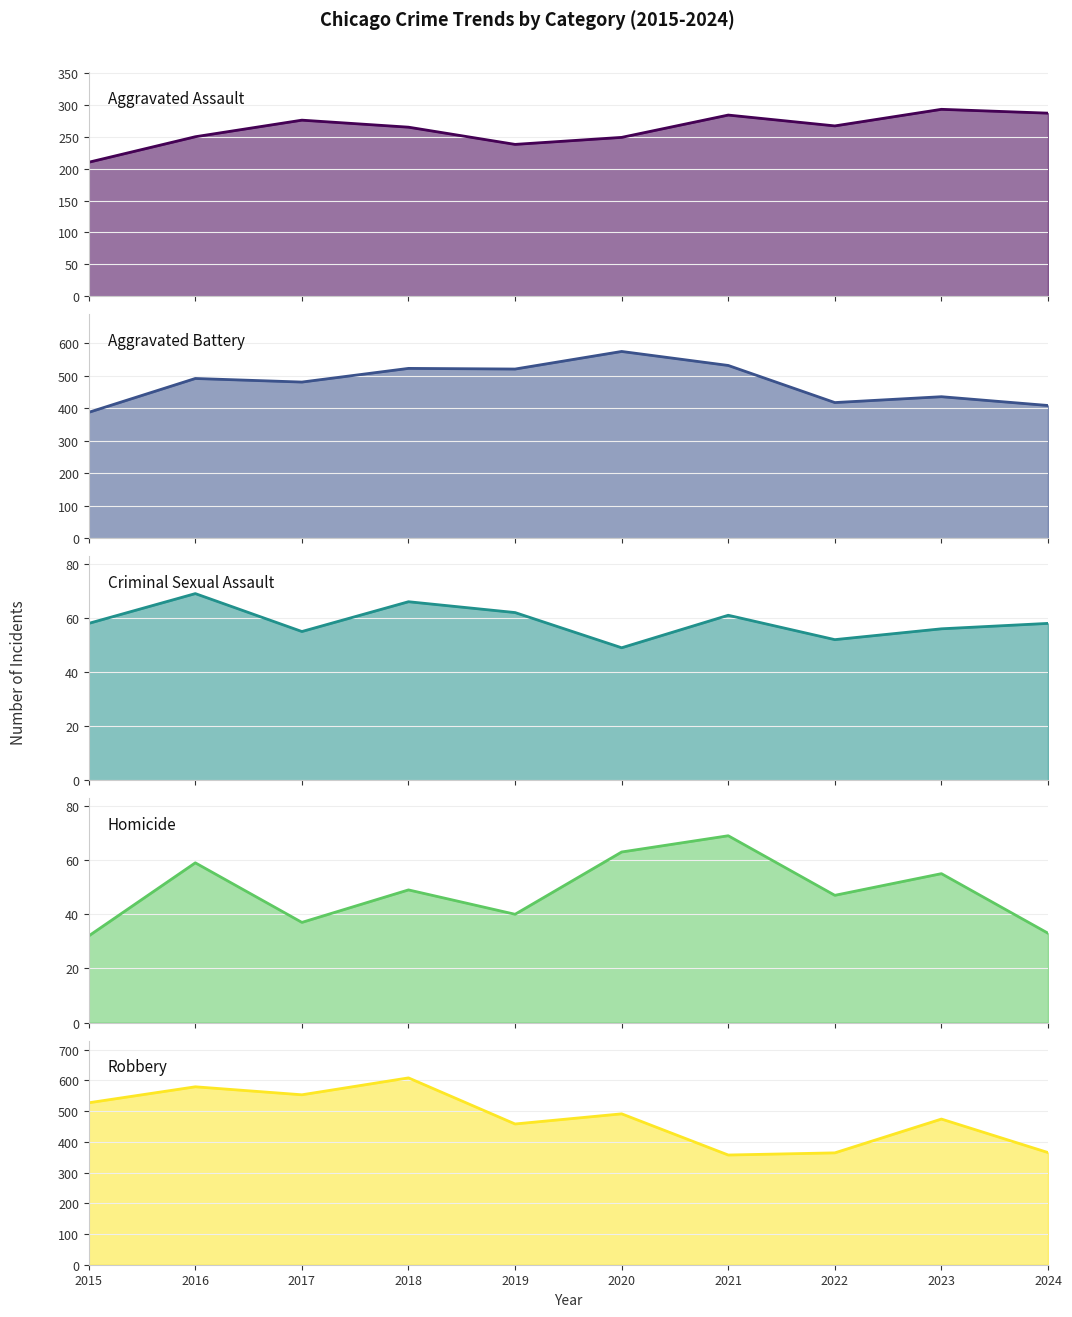

What is the difference between the Criminal Sexual Assault values at 2018 and 2015?

8